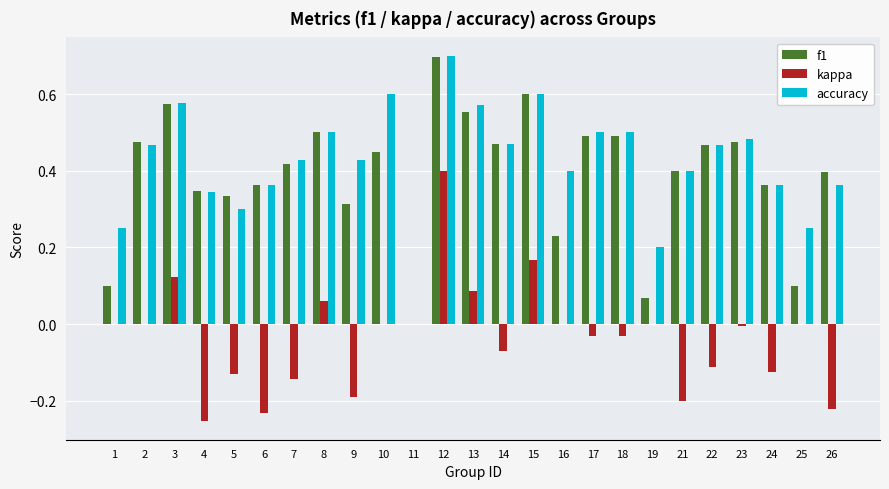

Which series has the largest range (max minus min)?

accuracy